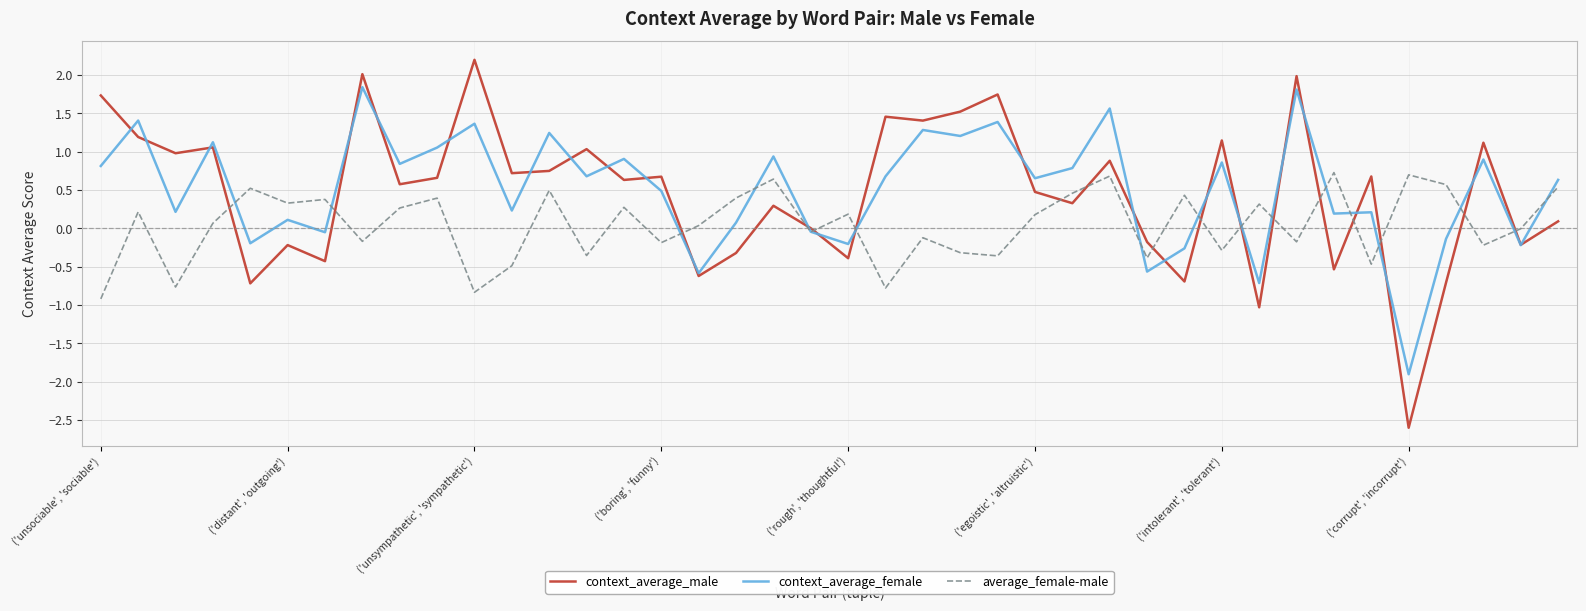

Which series has the largest total across all categories?

context_average_female